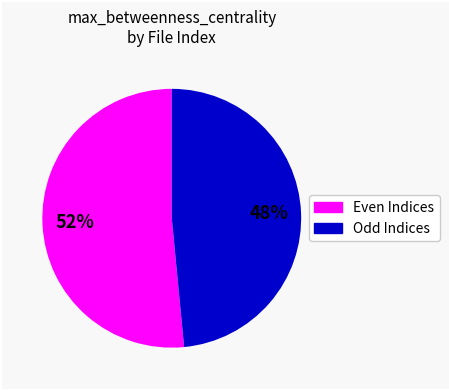

How many segments does this pie chart have?

2